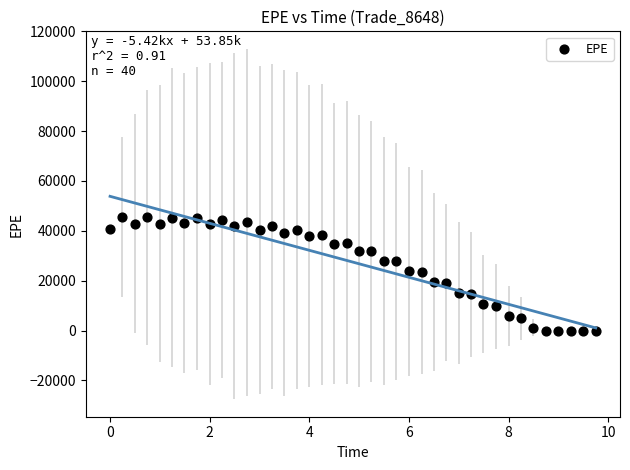

What is the range of Y values (max minus min)?

45535.0